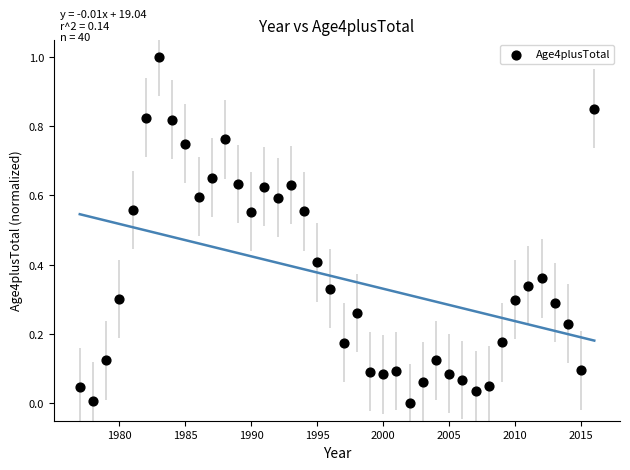

What is the range of X values (max minus min)?

39.0